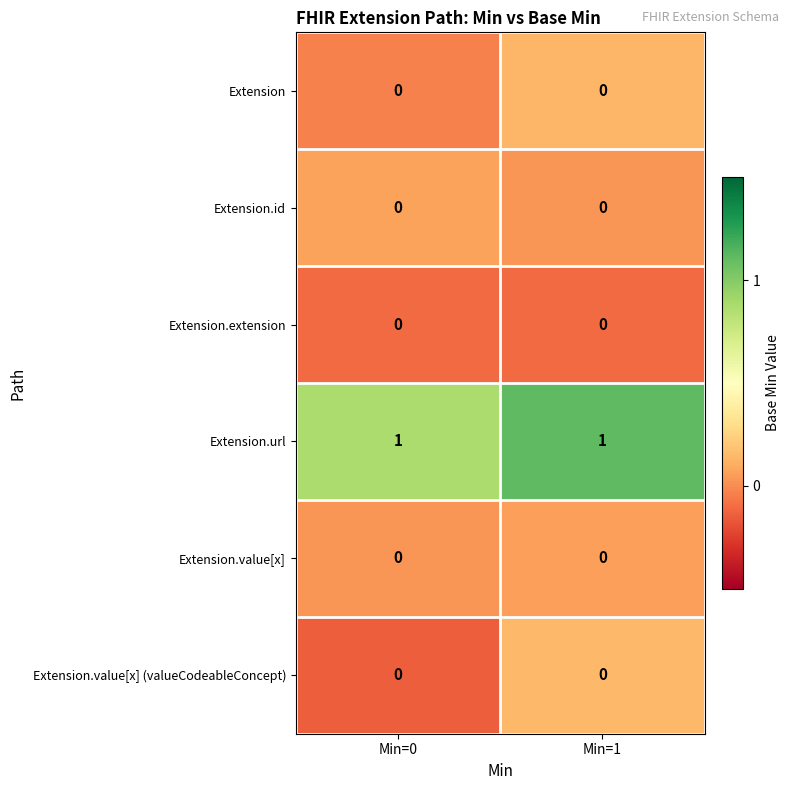

Which series has the largest total across all categories?

Extension.url